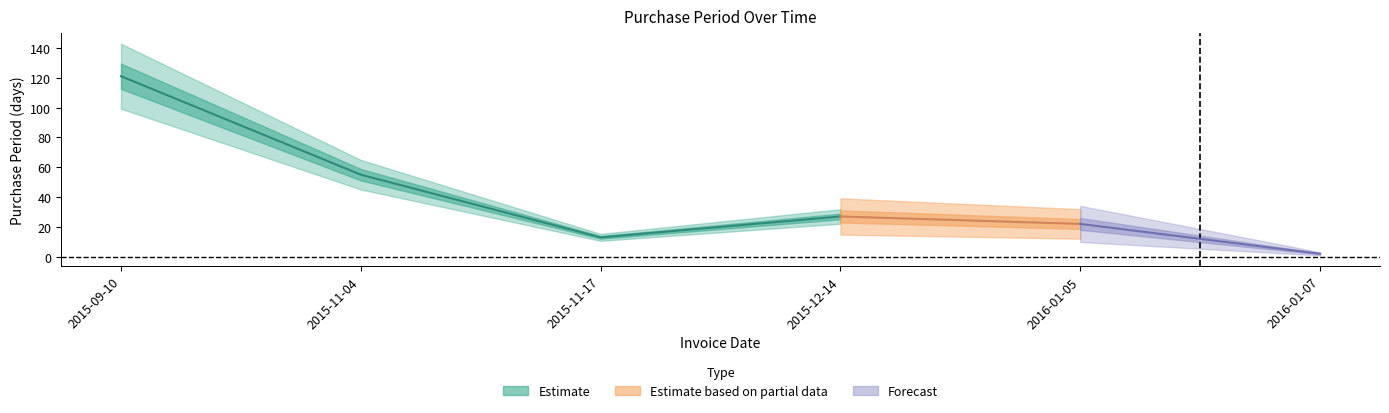

What is the value of the 3rd point from the left?

13